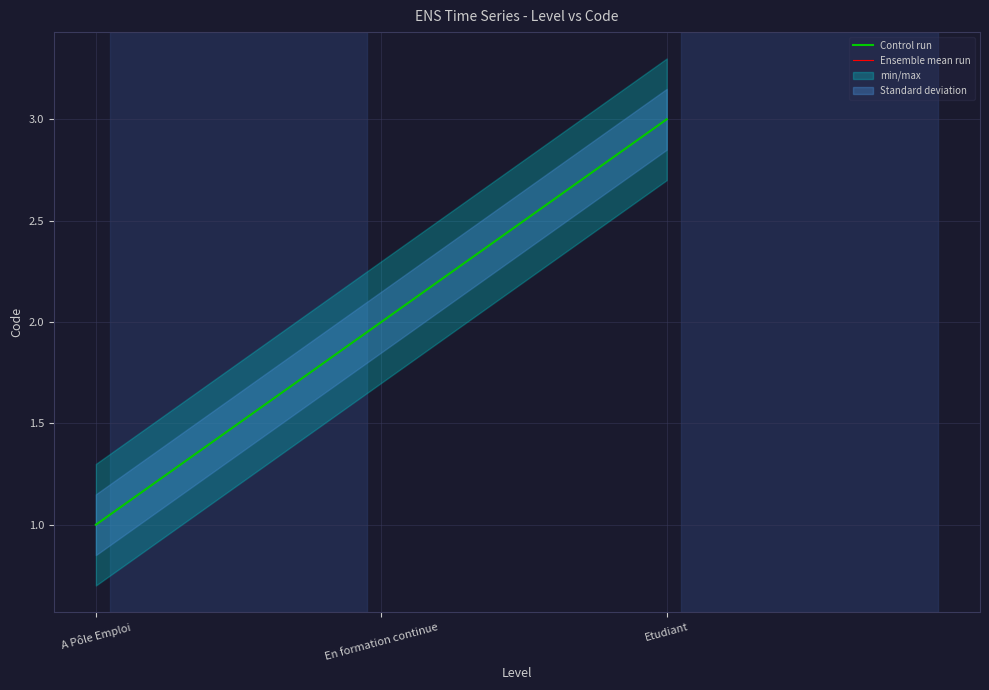

At how many categories does at least one series exceed 1?

2